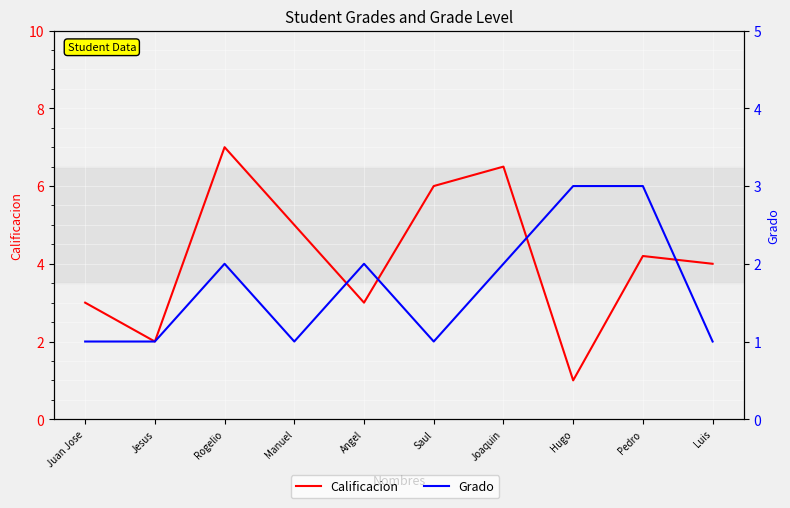

Is this an area chart (filled region under the line)?

No